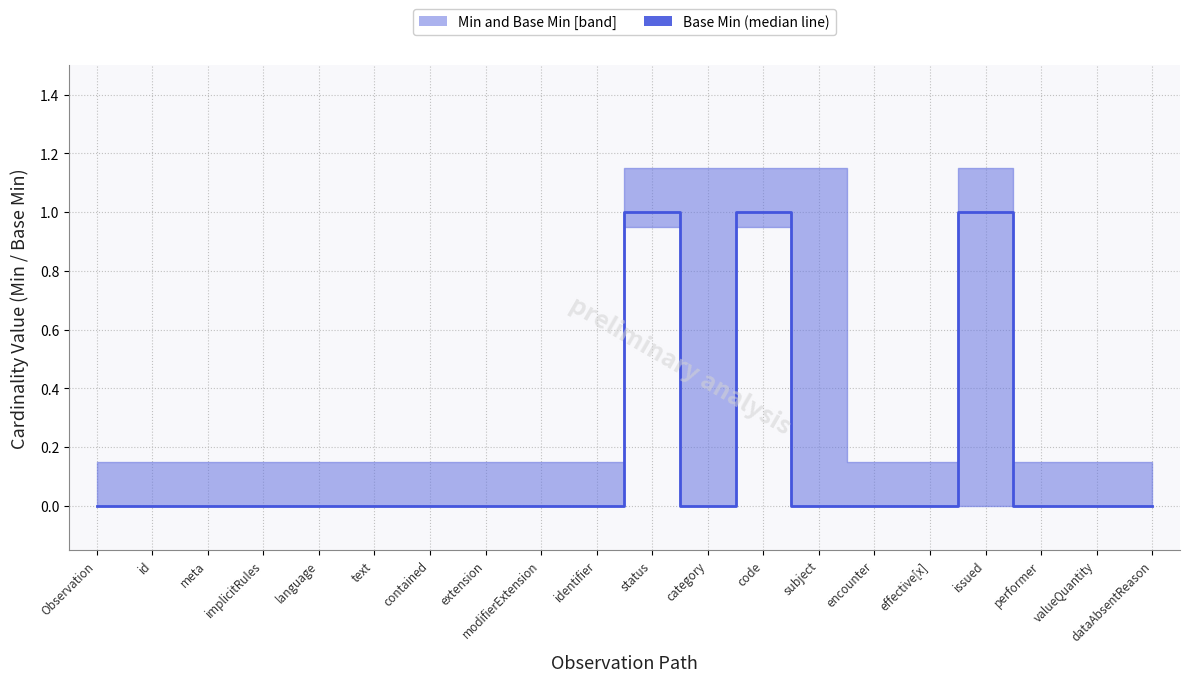

Which has a higher value, category or meta?

category